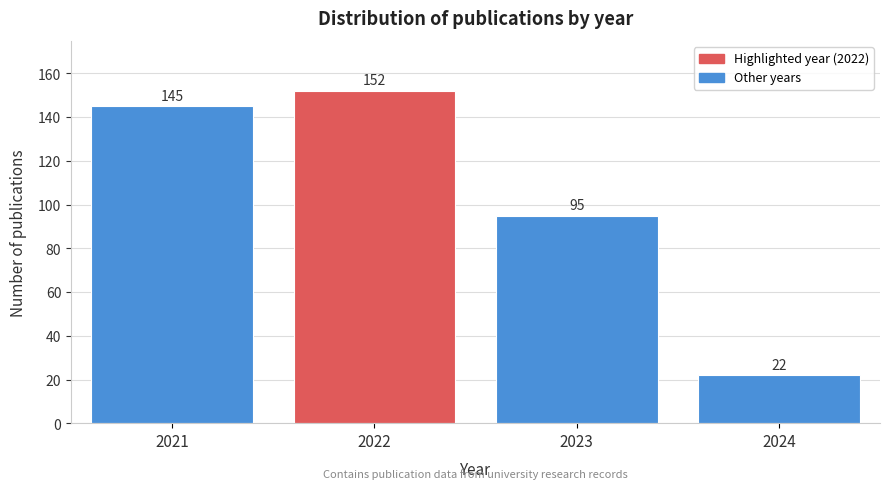

Reading left to right, list all the values displayed in this chart.

145	152	95	22